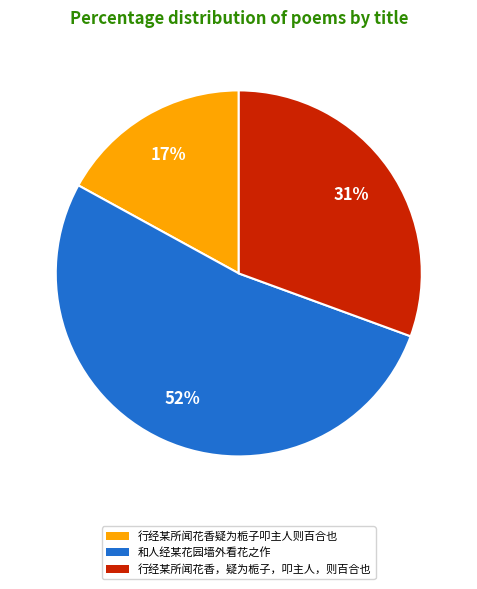

To the nearest percent, what is the combined percentage of 行经某所闻花香，疑为栀子，叩主人，则百合也 and 行经某所闻花香疑为栀子叩主人则百合也?

48%